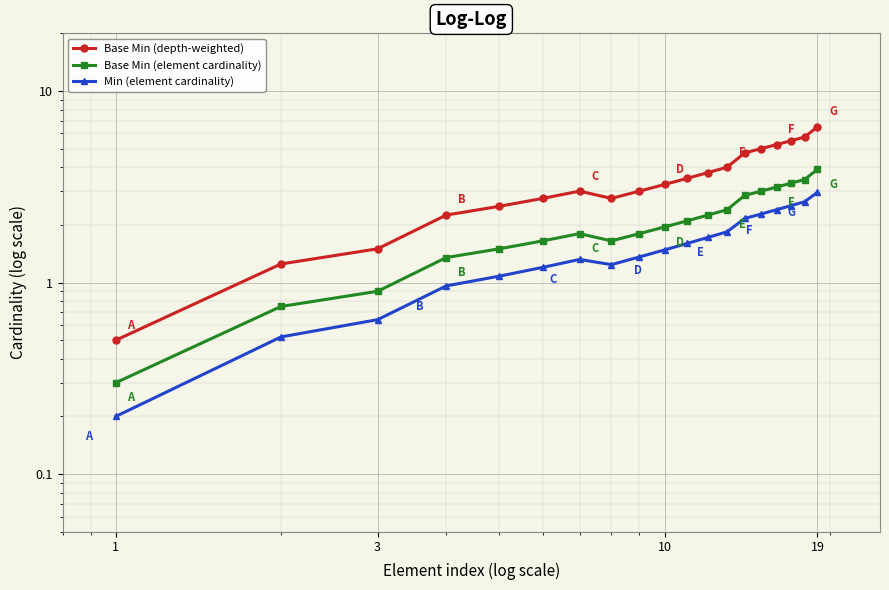

What are all the series names shown in the legend?

Base Min (depth-weighted), Base Min (element cardinality), Min (element cardinality)